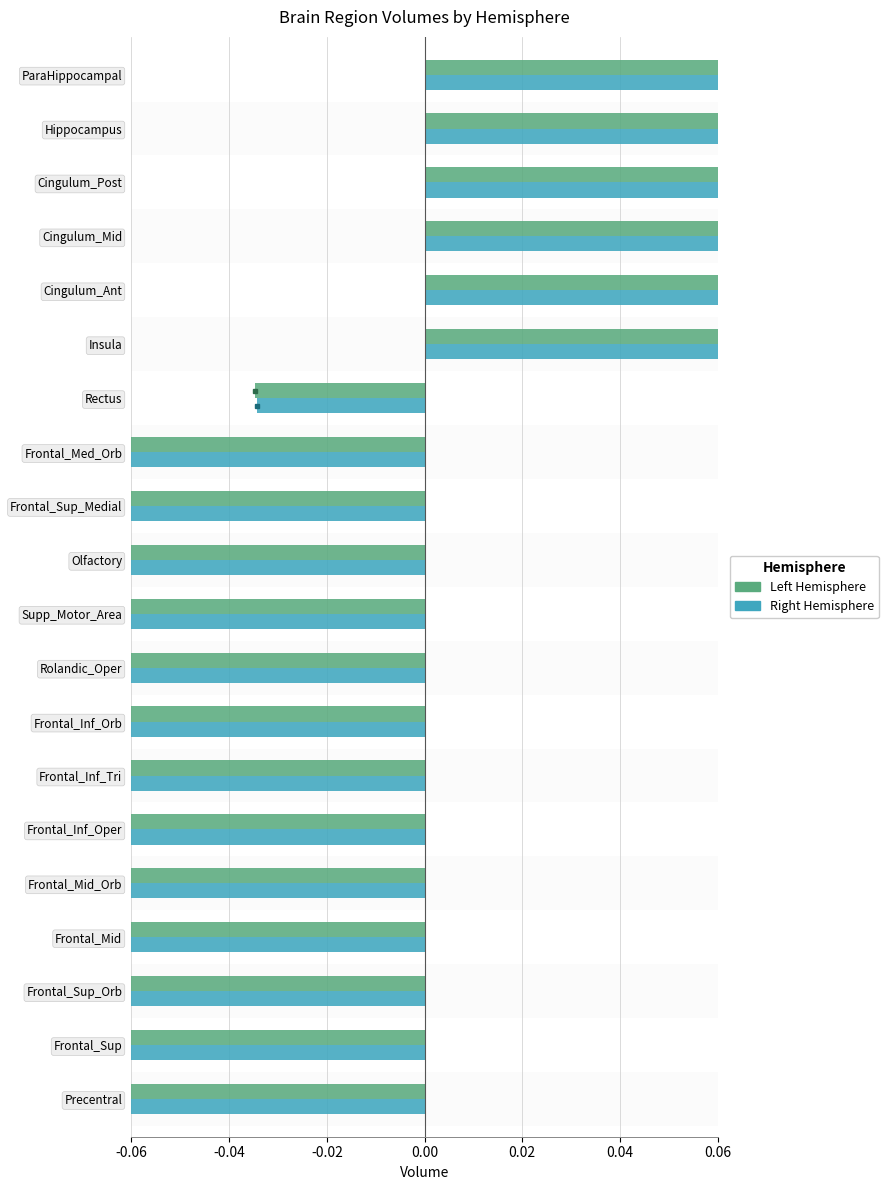

At how many categories does at least one series exceed 0?

6